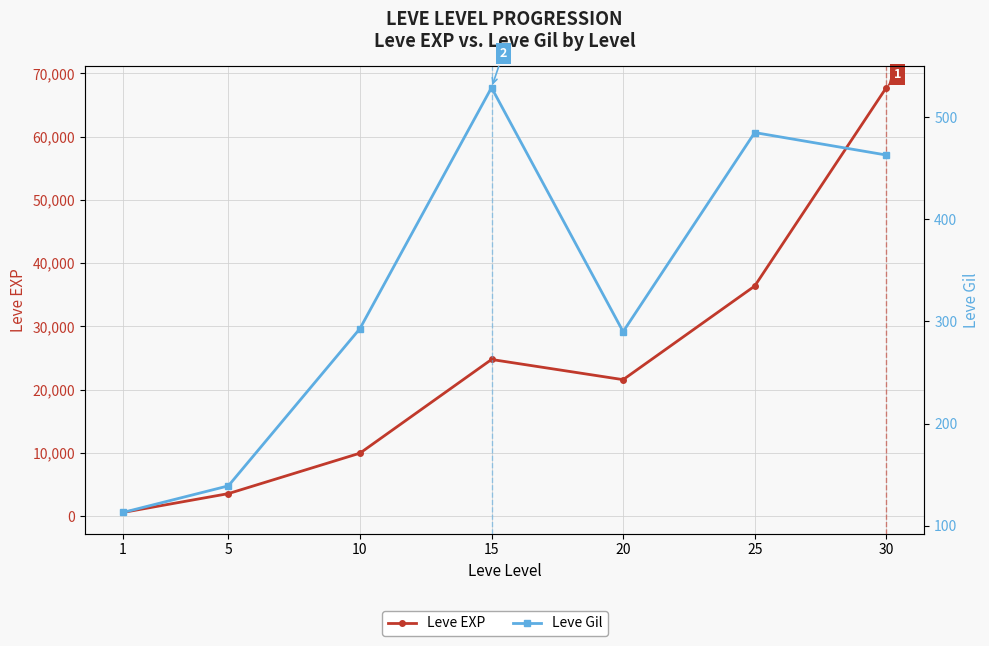

True or false: Leve EXP and Leve Gil cross at least once.

False